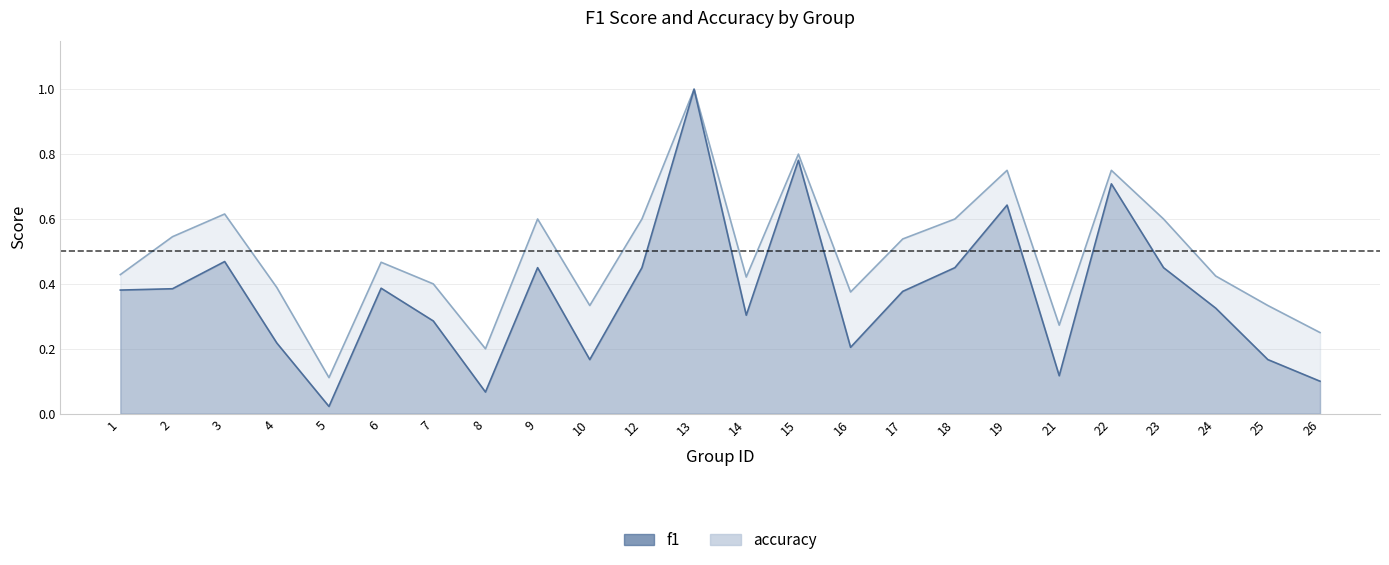

Reading left to right, list all the values displayed in this chart.

f1: 1=0.4	2=0.4	3=0.5	4=0.2	5=0.0	6=0.4	7=0.3	8=0.1	9=0.5	10=0.2	12=0.5	13=1.0	14=0.3	15=0.8	16=0.2	17=0.4	18=0.5	19=0.6	21=0.1	22=0.7	23=0.5	24=0.3	25=0.2	26=0.1
accuracy: 1=0.4	2=0.5	3=0.6	4=0.4	5=0.1	6=0.5	7=0.4	8=0.2	9=0.6	10=0.3	12=0.6	13=1.0	14=0.4	15=0.8	16=0.4	17=0.5	18=0.6	19=0.8	21=0.3	22=0.8	23=0.6	24=0.4	25=0.3	26=0.2